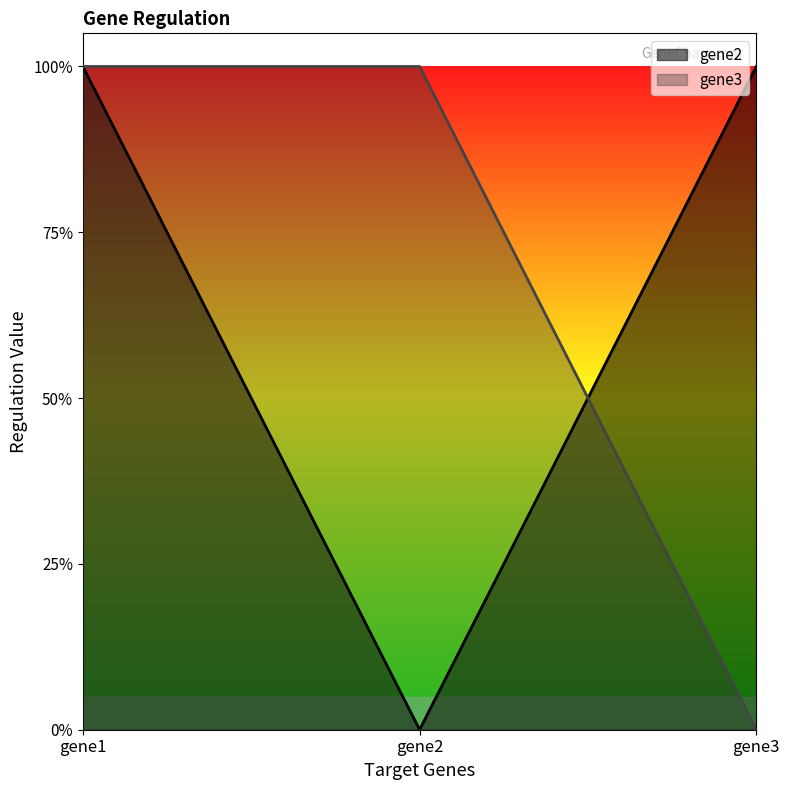

List the series in order of their peak value, highest first.

gene2, gene3